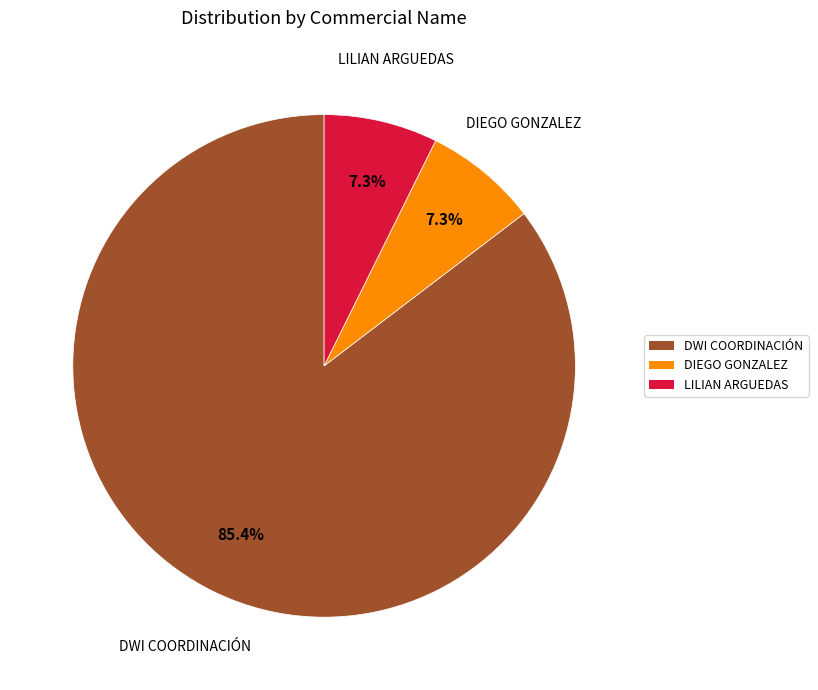

Does any single category account for the majority?

Yes